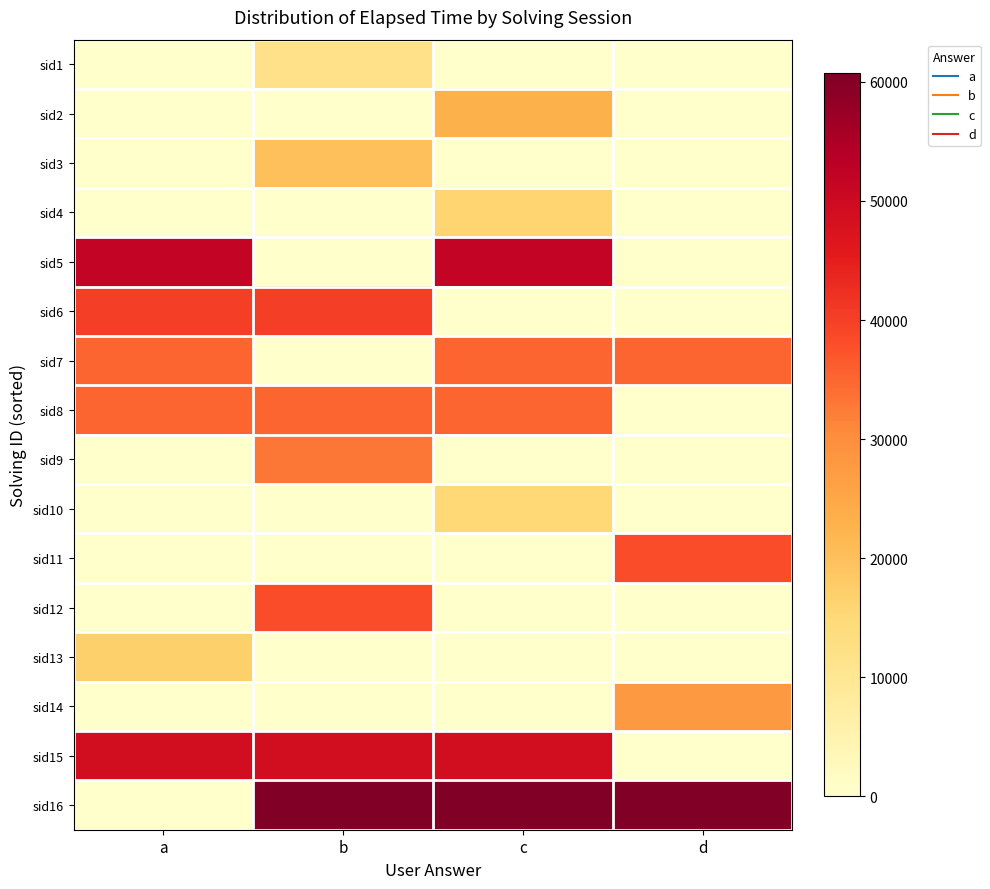

Reading left to right, what are all the values shown in this chart?

sid1: a=0	b=12000	c=0	d=0
sid2: a=0	b=0	c=23000	d=0
sid3: a=0	b=20000	c=0	d=0
sid4: a=0	b=0	c=16000	d=0
sid5: a=51666	b=0	c=51666	d=0
sid6: a=40333	b=40333	c=0	d=0
sid7: a=35333	b=0	c=35333	d=35333
sid8: a=35333	b=35333	c=35333	d=0
sid9: a=0	b=33000	c=0	d=0
sid10: a=0	b=0	c=15000	d=0
sid11: a=0	b=0	c=0	d=38000
sid12: a=0	b=38000	c=0	d=0
sid13: a=17000	b=0	c=0	d=0
sid14: a=0	b=0	c=0	d=28000
sid15: a=49000	b=49000	c=49000	d=0
sid16: a=0	b=60750	c=60750	d=60750